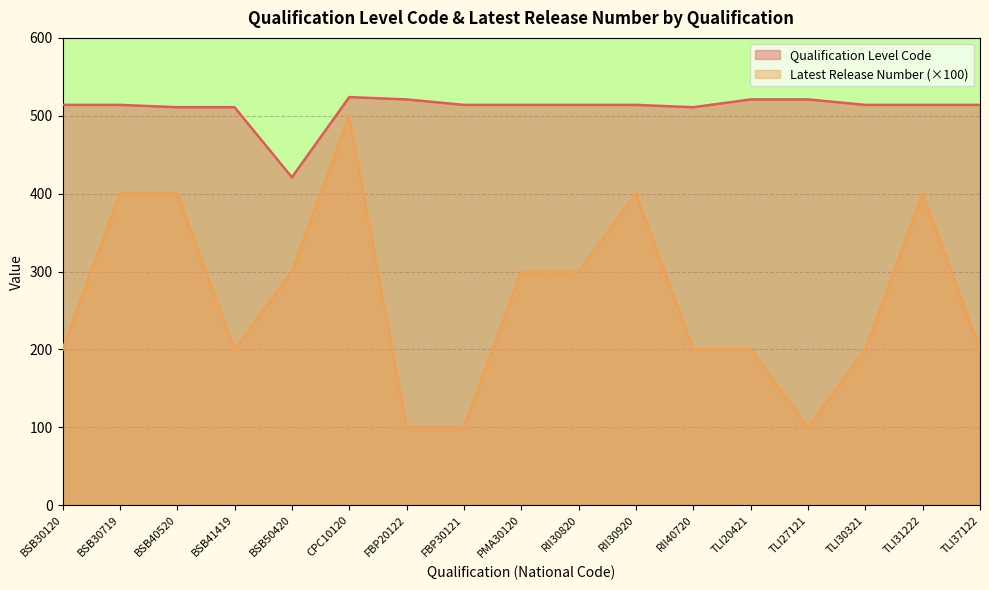

What is the sum of the Qualification Level Code values at RII30920 and TLI30321?

1028